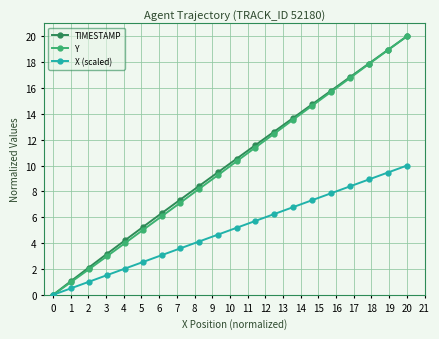

True or false: Y has more than 2 points higher than both neighbors.

False